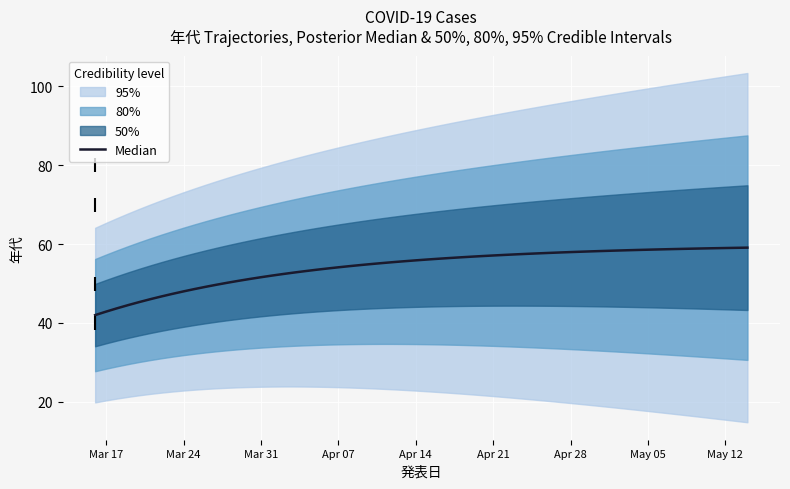

How many values exceed 70?

1